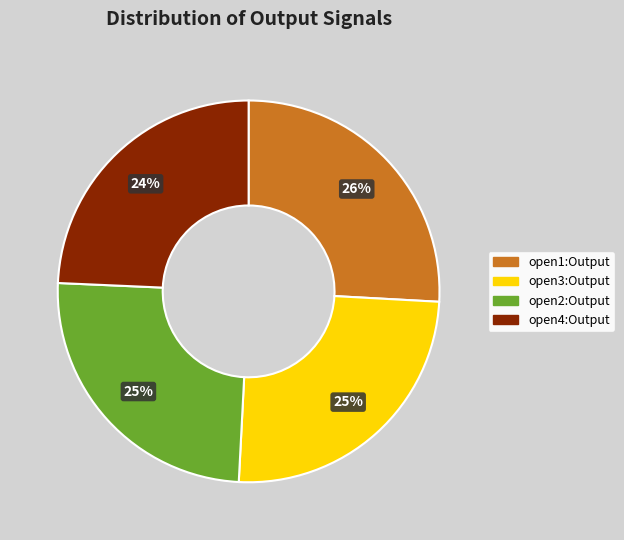

Approximately how many times larger is the value at open2:Output compared to open1:Output?

1.0